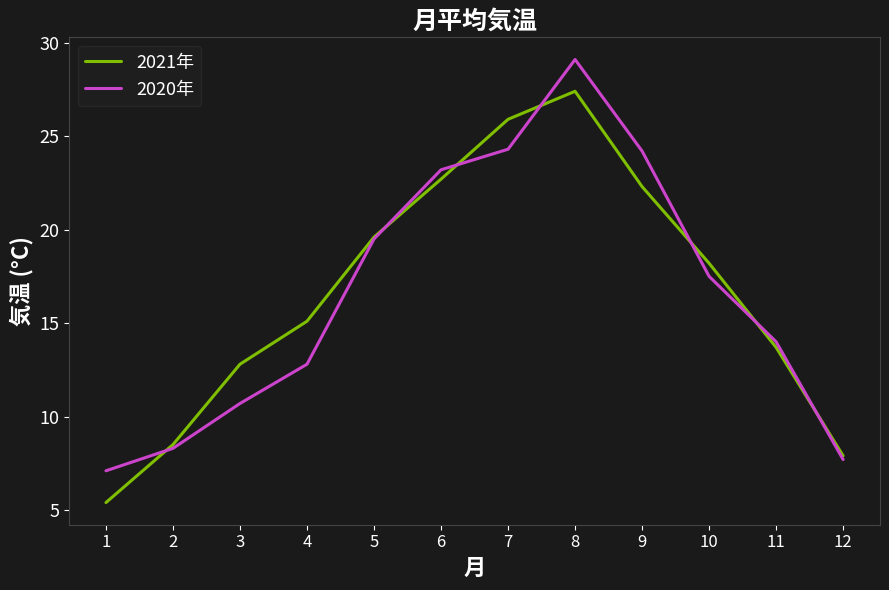

Which series changed the most between 3 and 7?

2020年